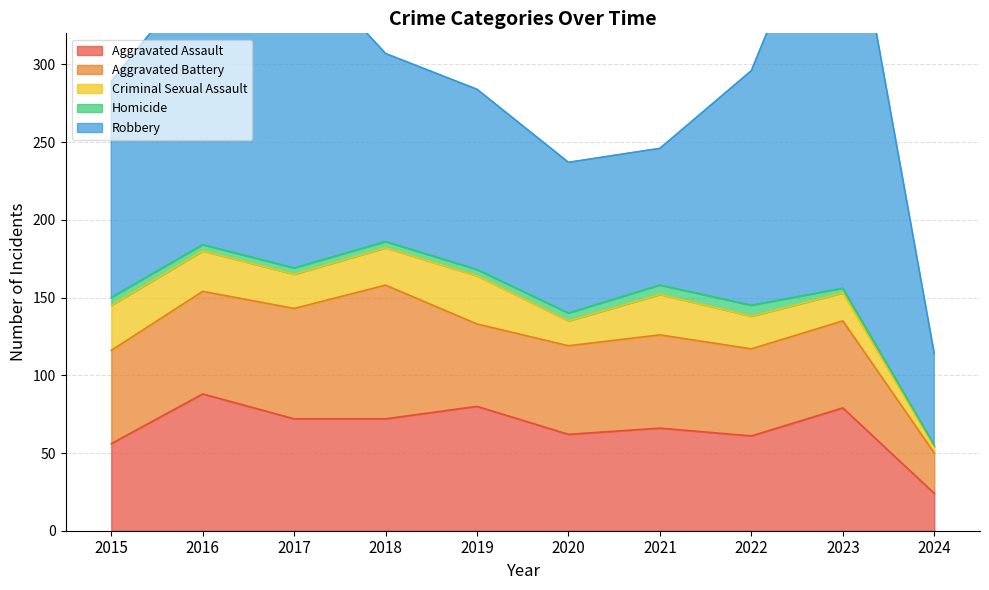

Rank the series by their maximum value, from highest to lowest.

Robbery, Aggravated Assault, Aggravated Battery, Criminal Sexual Assault, Homicide